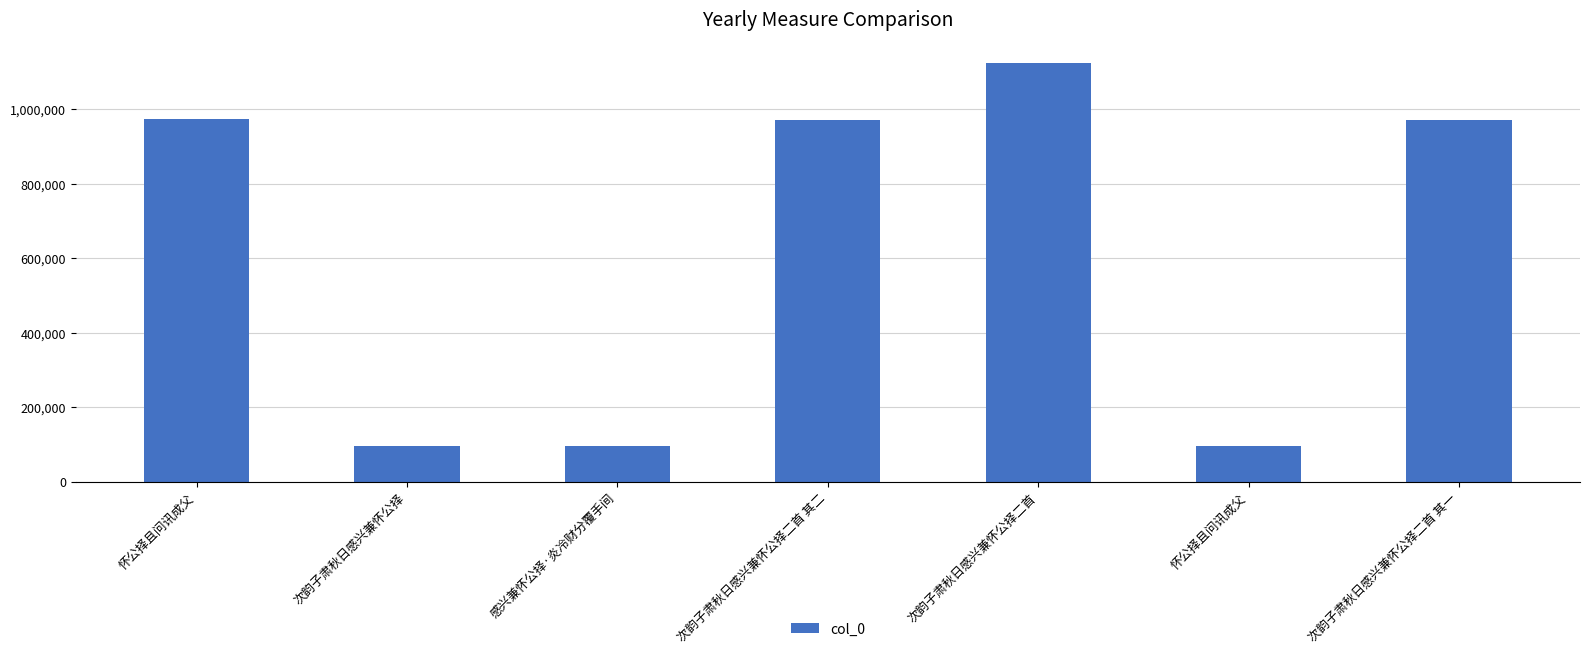

Is it true that the value at 感兴兼怀公择·炎冷财分覆手间 is 32735?

False